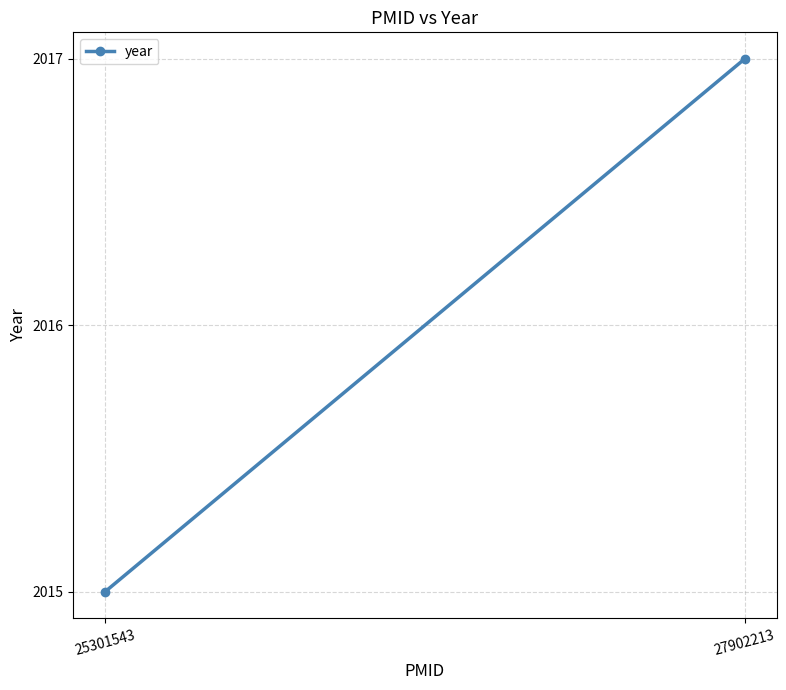

Which has a higher value, 25301543 or 27902213?

27902213